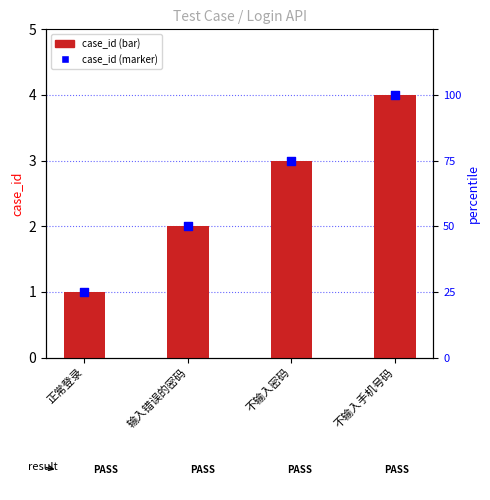

Which series has the widest spread of Y values?

case_id